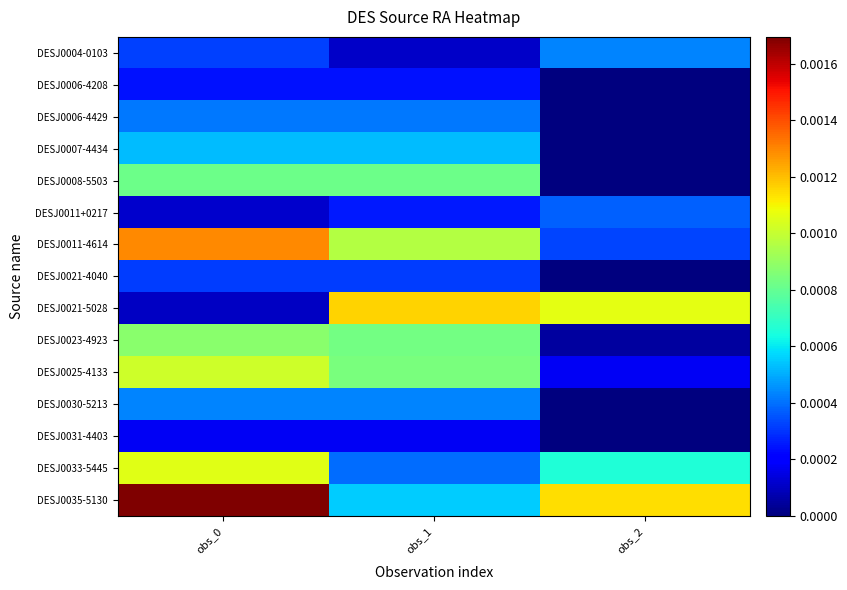

Which series has the largest total across all categories?

DESJ0035-5130